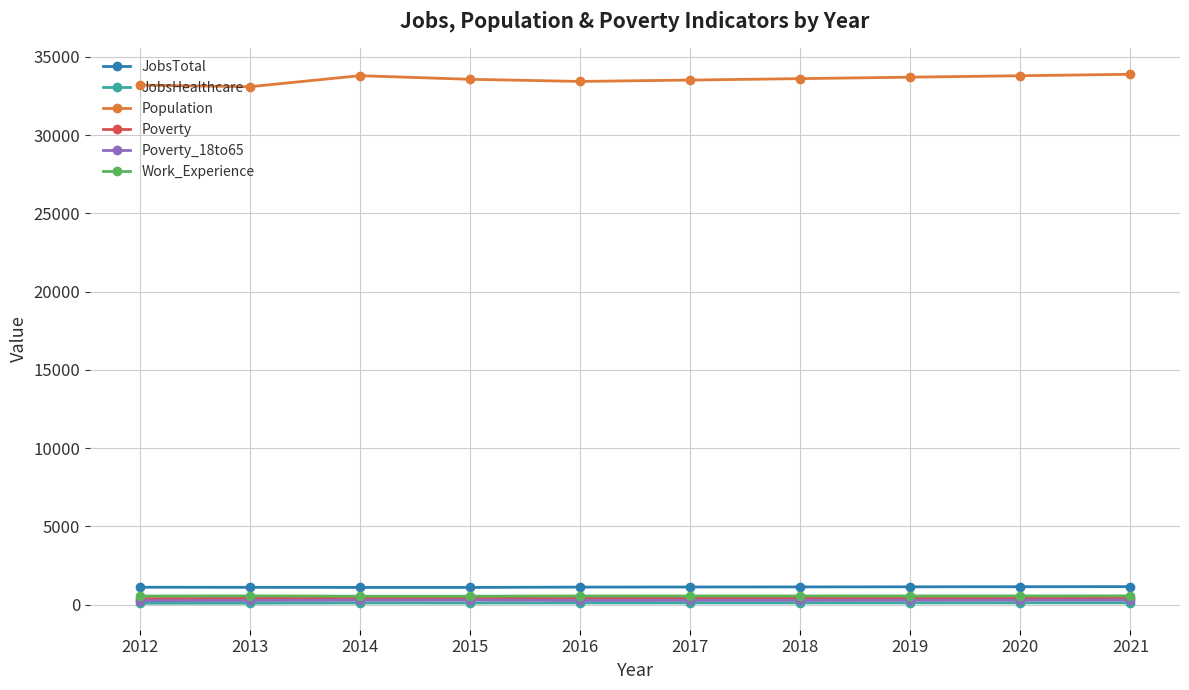

What is the maximum value shown in the chart?

33895